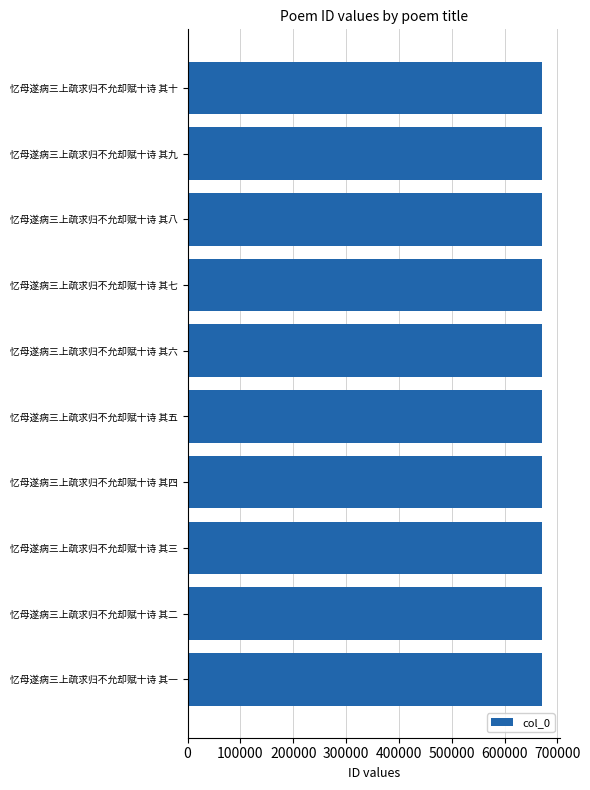

Approximately how many times larger is the value at 忆母遂病三上疏求归不允却赋十诗 其二 compared to 忆母遂病三上疏求归不允却赋十诗 其八?

1.0